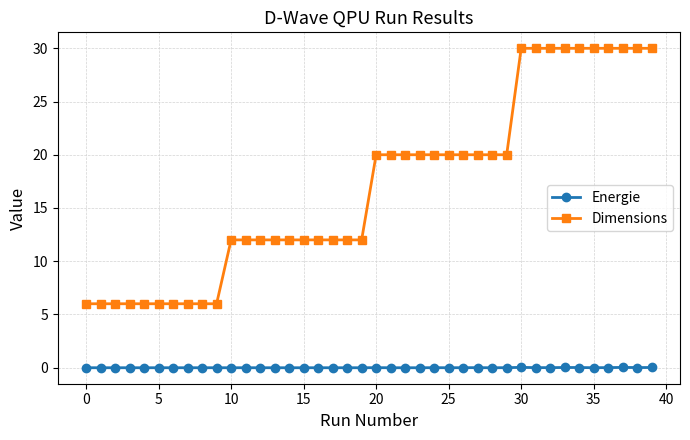

What is the greatest value displayed?

30.0